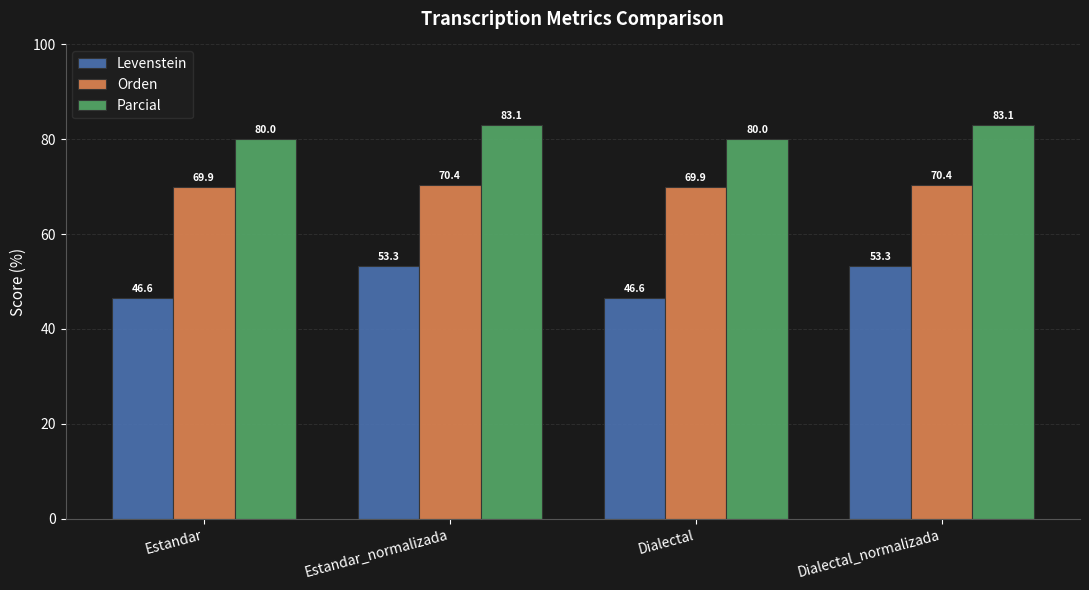

Is it true that Levenstein equals 53.3 at Dialectal_normalizada?

True